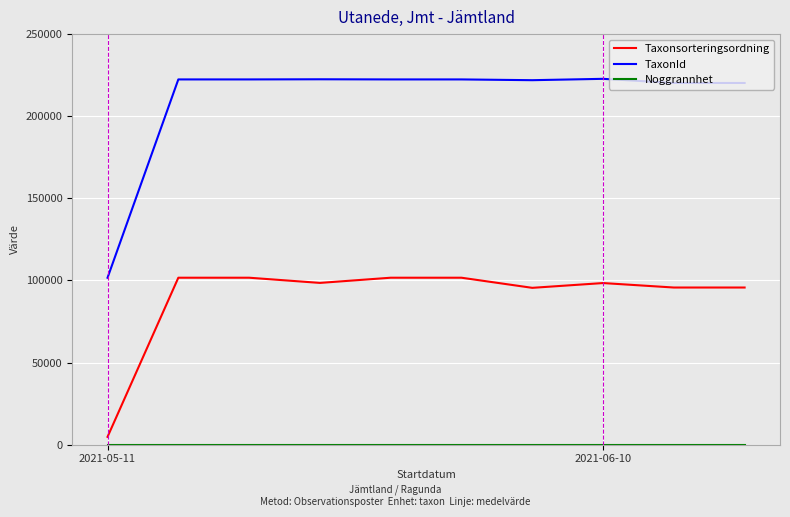

What is the greatest value displayed?

222771